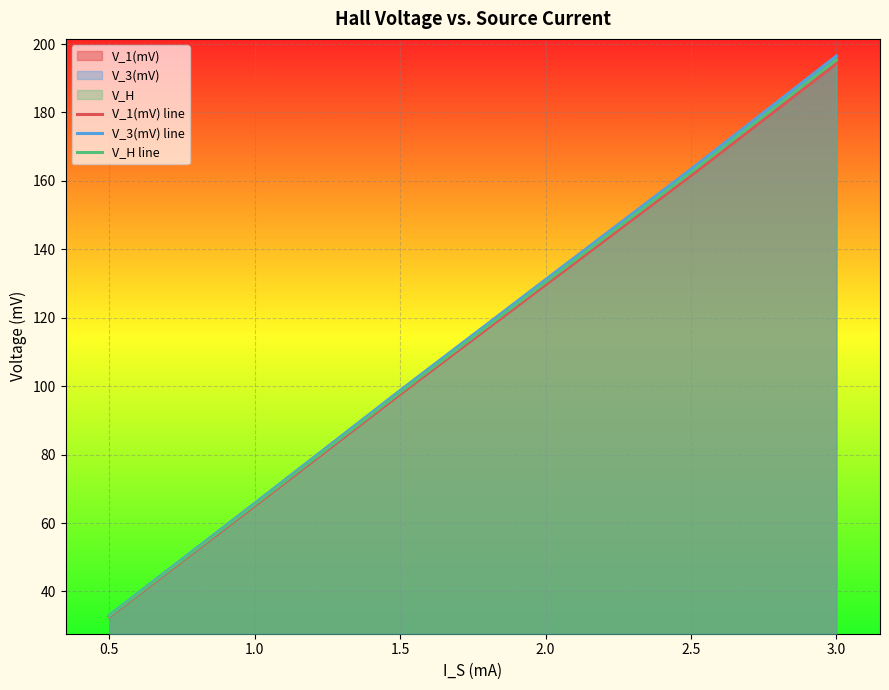

List the series in order of their overall mean, lowest first.

V_1(mV) line, V_H line, V_3(mV) line